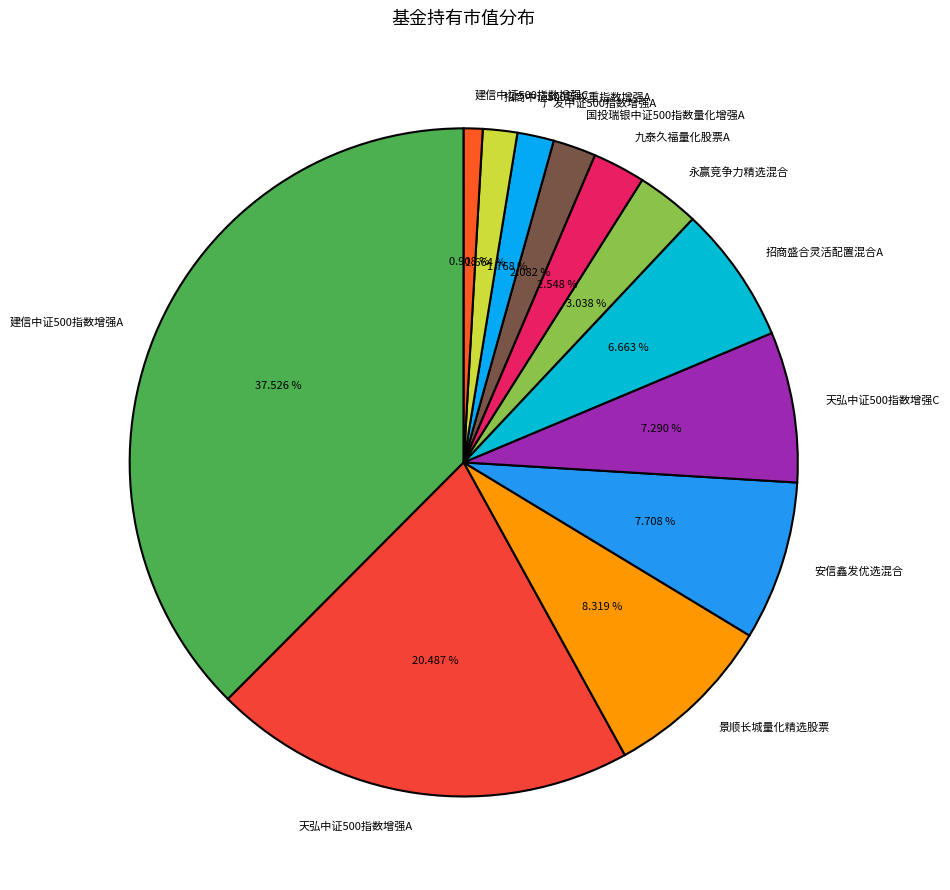

How many slices are in this pie chart?

12